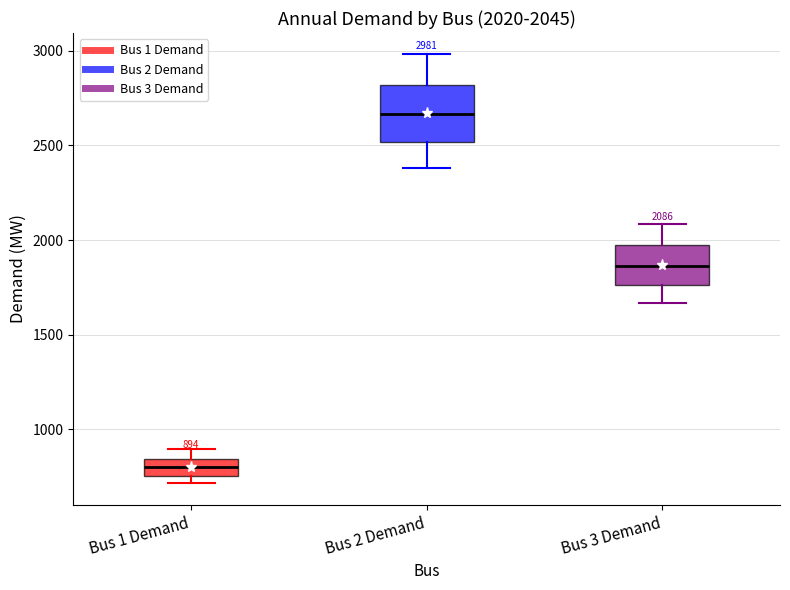

Which box is the tallest, from its lower edge to its upper edge?

Bus 2 Demand